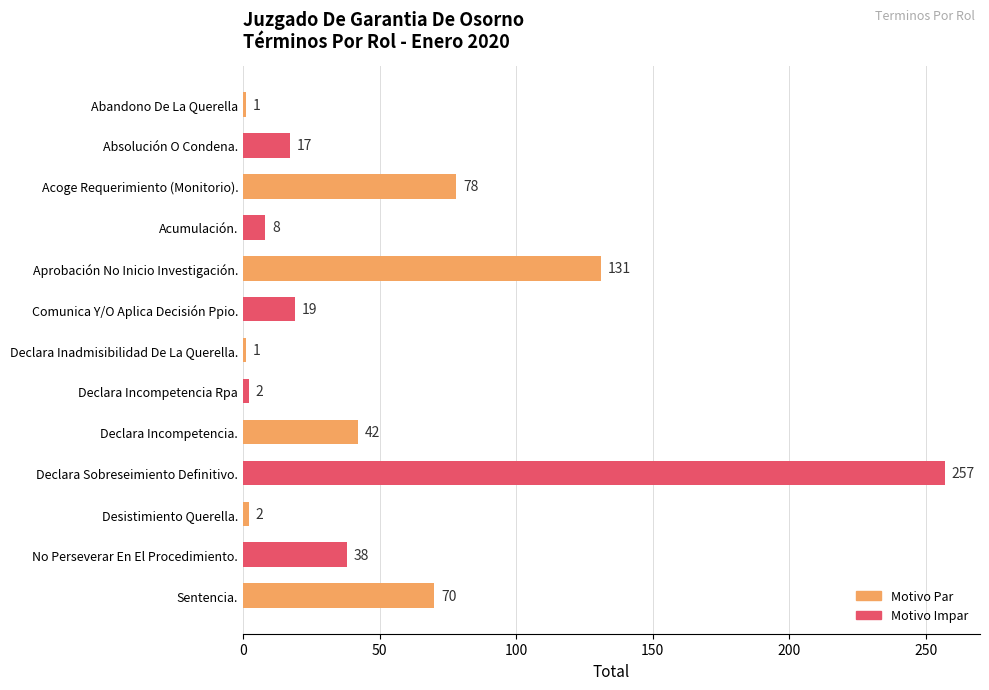

The chart shows a value of 78 at Acoge Requerimiento (Monitorio).. True or false?

True